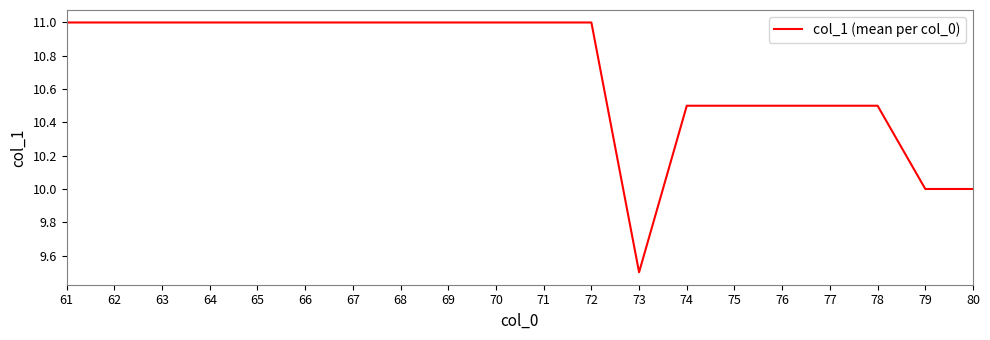

Reading left to right, extract all data points from this chart.

11.0	11.0	11.0	11.0	11.0	11.0	11.0	11.0	11.0	11.0	11.0	11.0	9.5	10.5	10.5	10.5	10.5	10.5	10.0	10.0